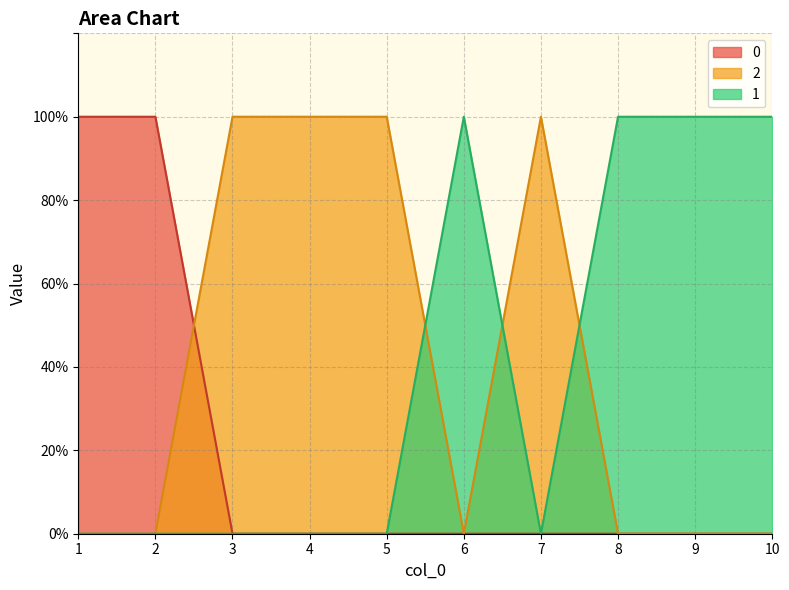

What is the difference between the maximum and minimum values in the 0 series?

1